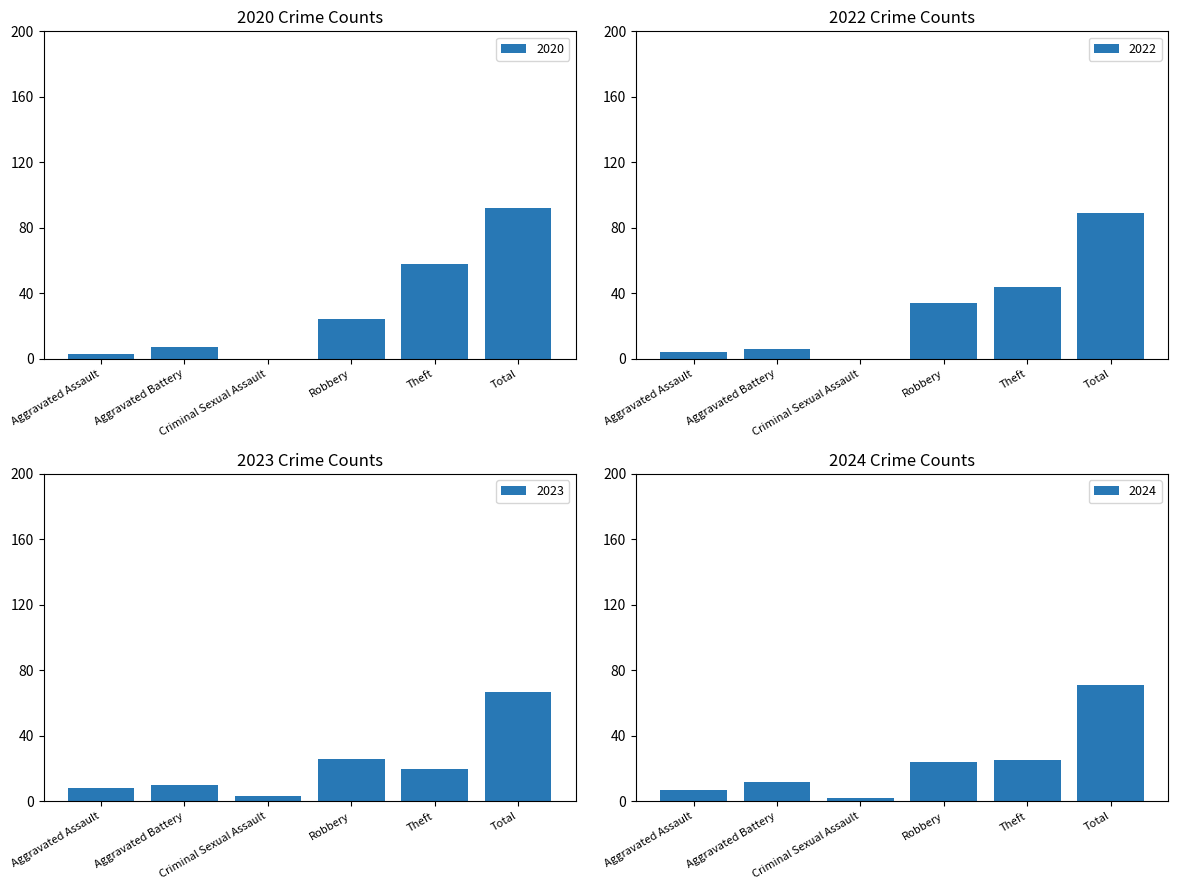

True or false: 2020 has a value of 43 at Total.

False